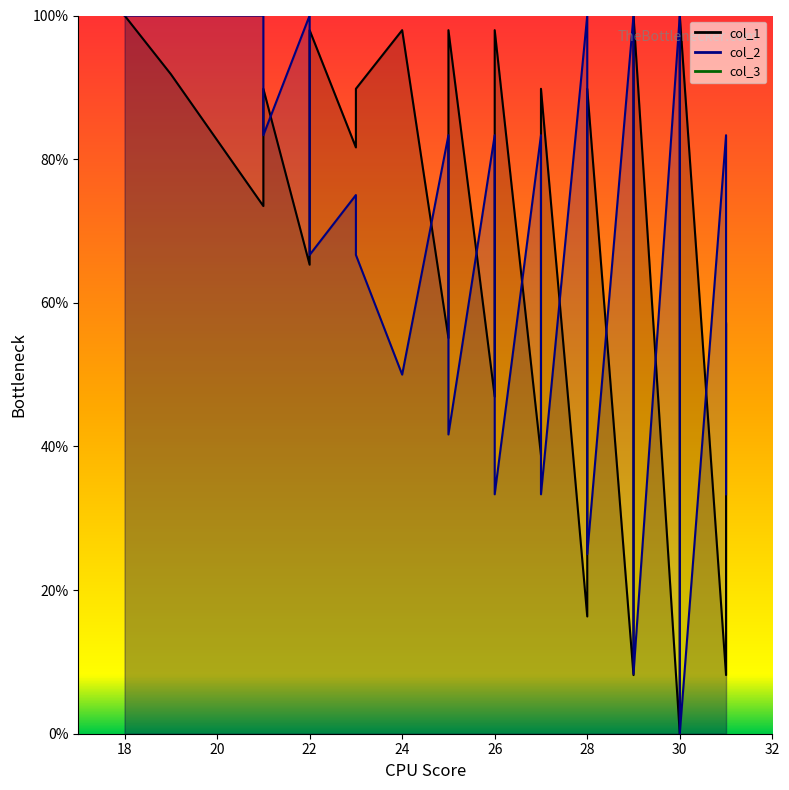

Count the number of data series in this chart.

2